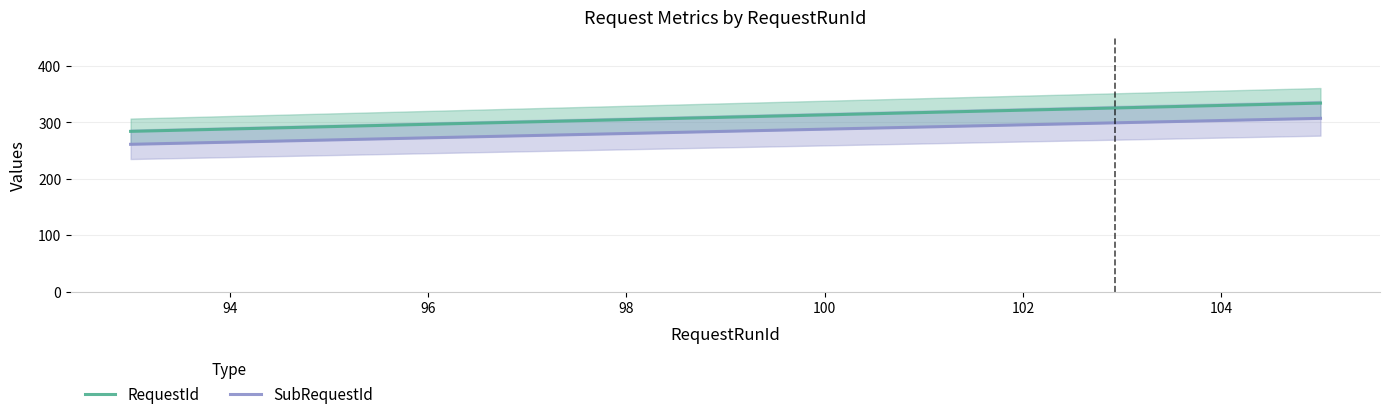

True or false: SubRequestId and RequestId intersect in this chart.

False